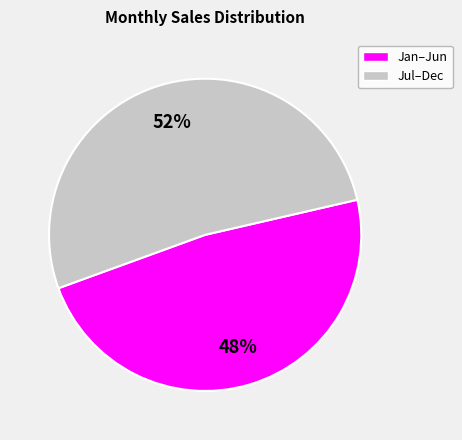

To the nearest percent, what is the difference between the largest and smallest slice percentages?

4%